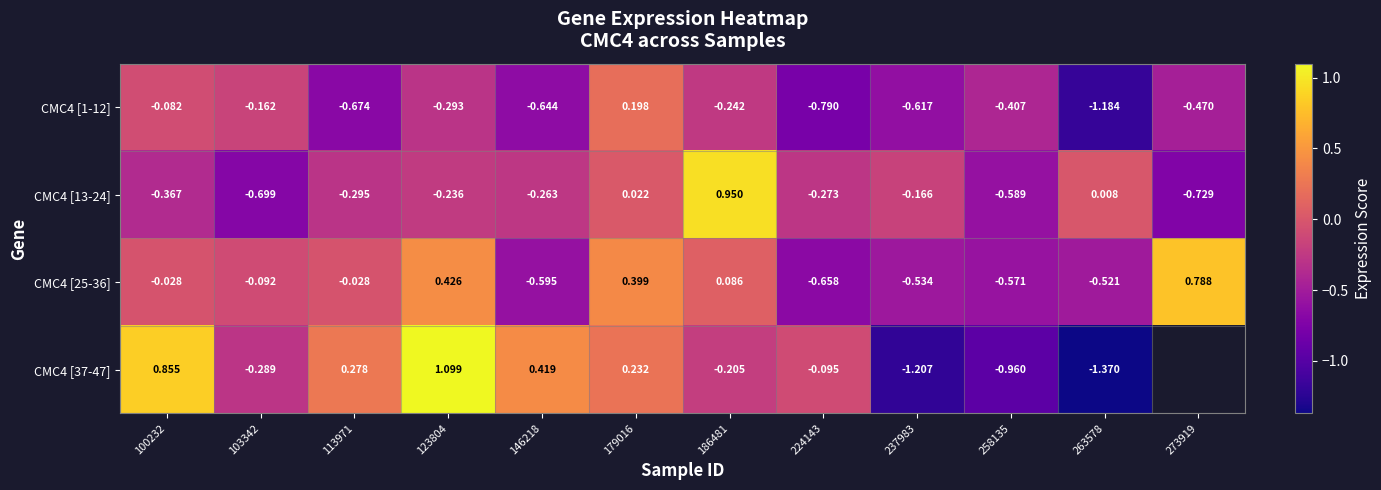

How many negative values does the CMC4 [13-24] series have?

9